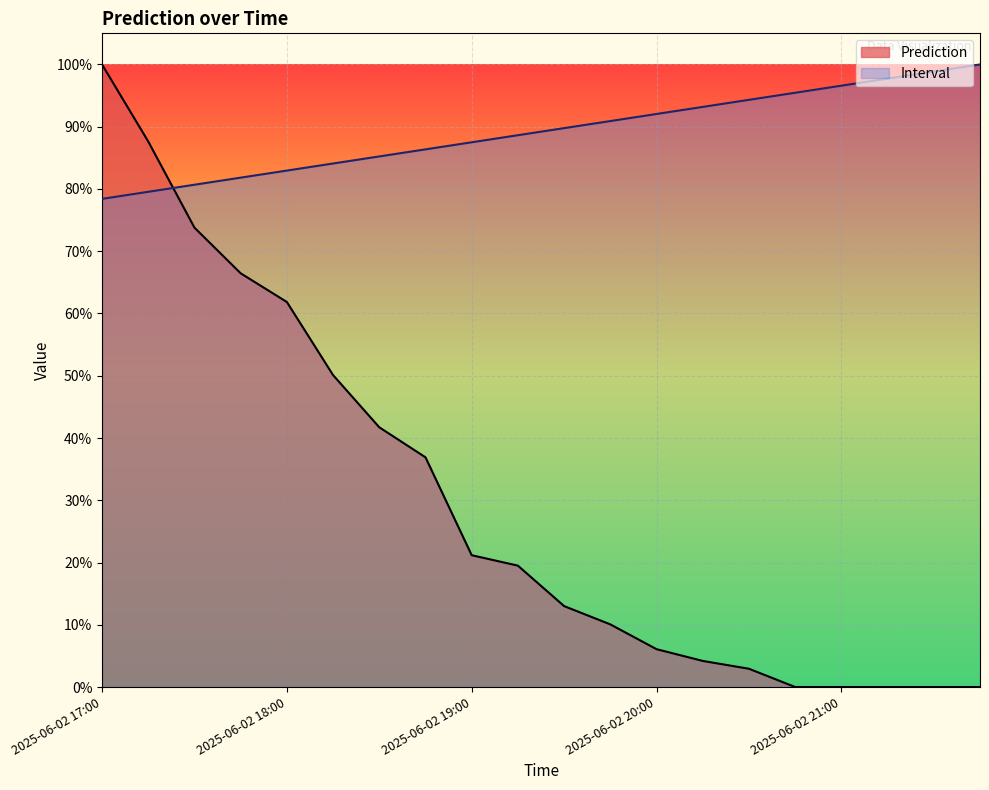

What are all the series names shown in the legend?

Prediction, Interval